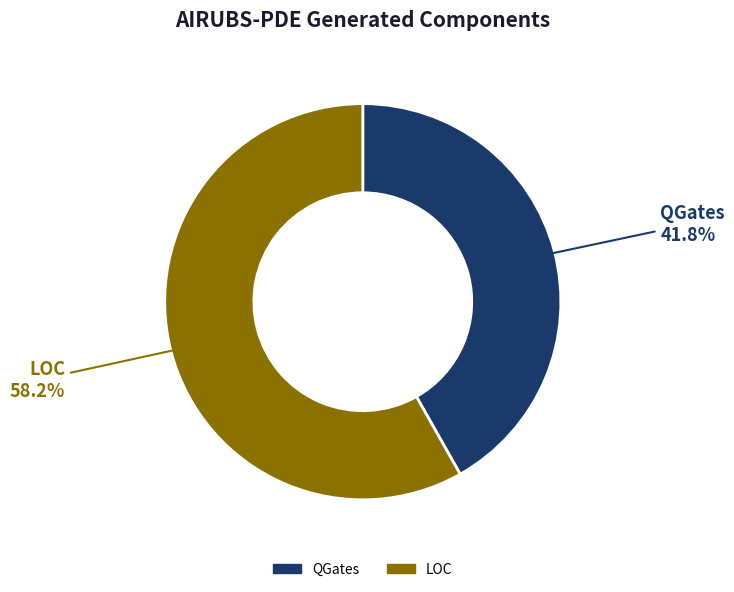

To the nearest percent, what is the difference between the largest and smallest slice percentages?

16%